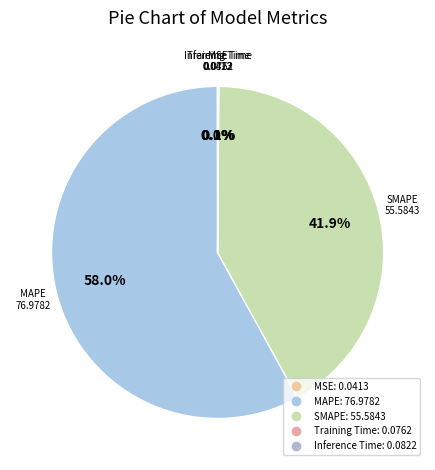

How much of the chart is everything except SMAPE?

58.1%